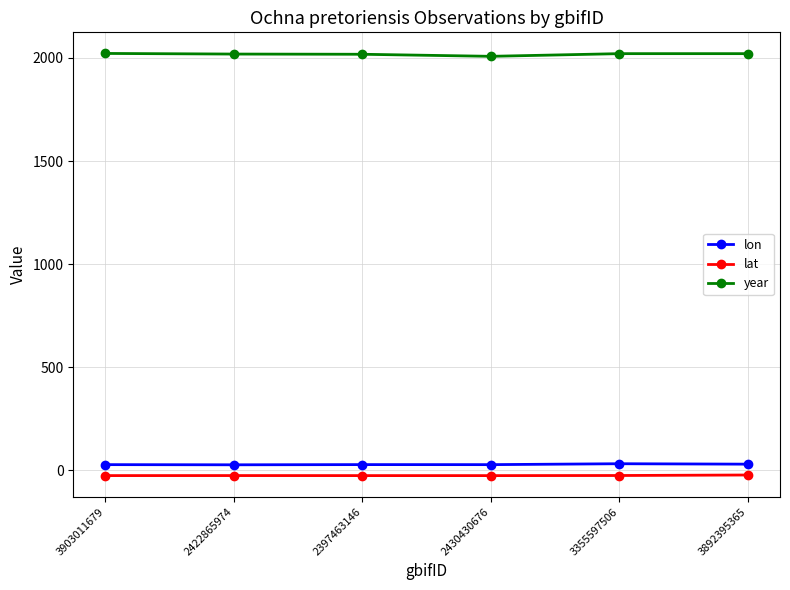

What value does the lat series have at 3903011679?

-25.8